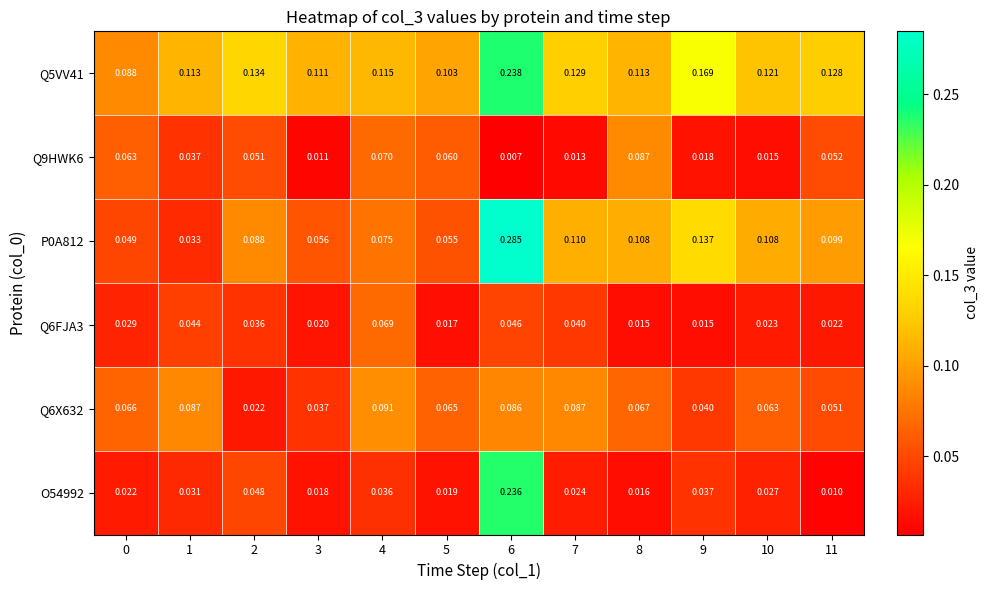

Which series has the largest total across all categories?

Q5VV41